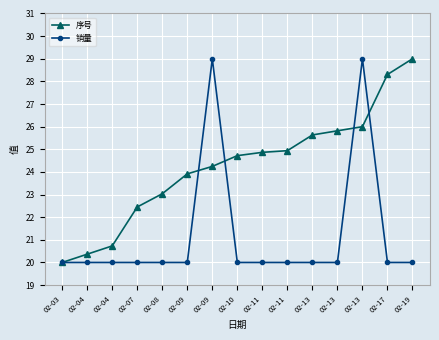

What is the sum of the 序号 values at 02-13 and 02-08?

48.7